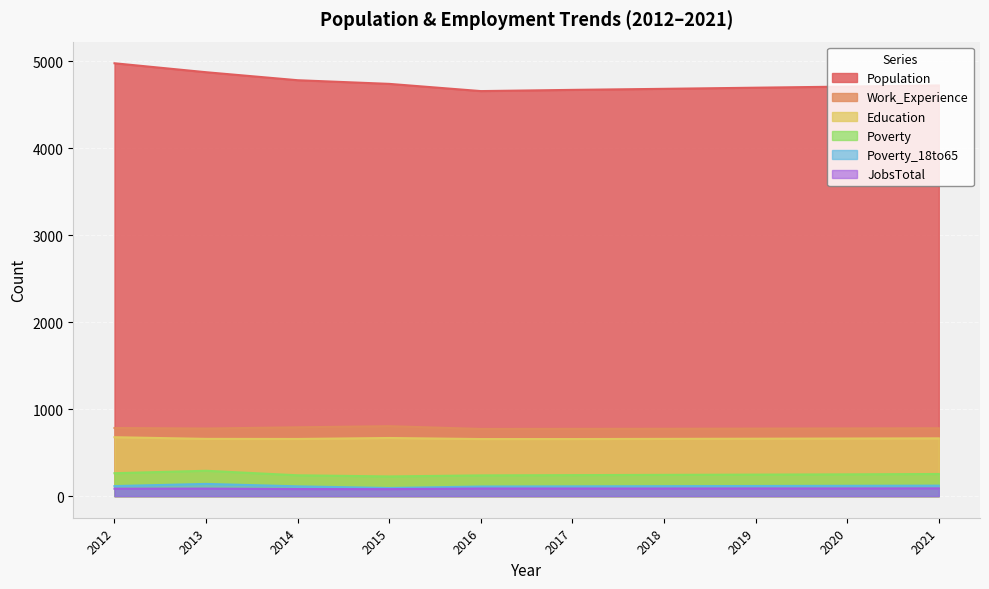

Where is Poverty nearest to the value 258?

2021